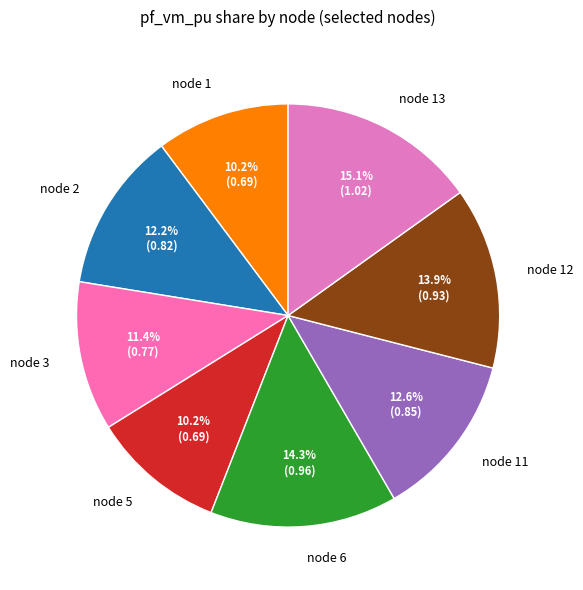

Between node 5 and node 12, which is larger?

node 12